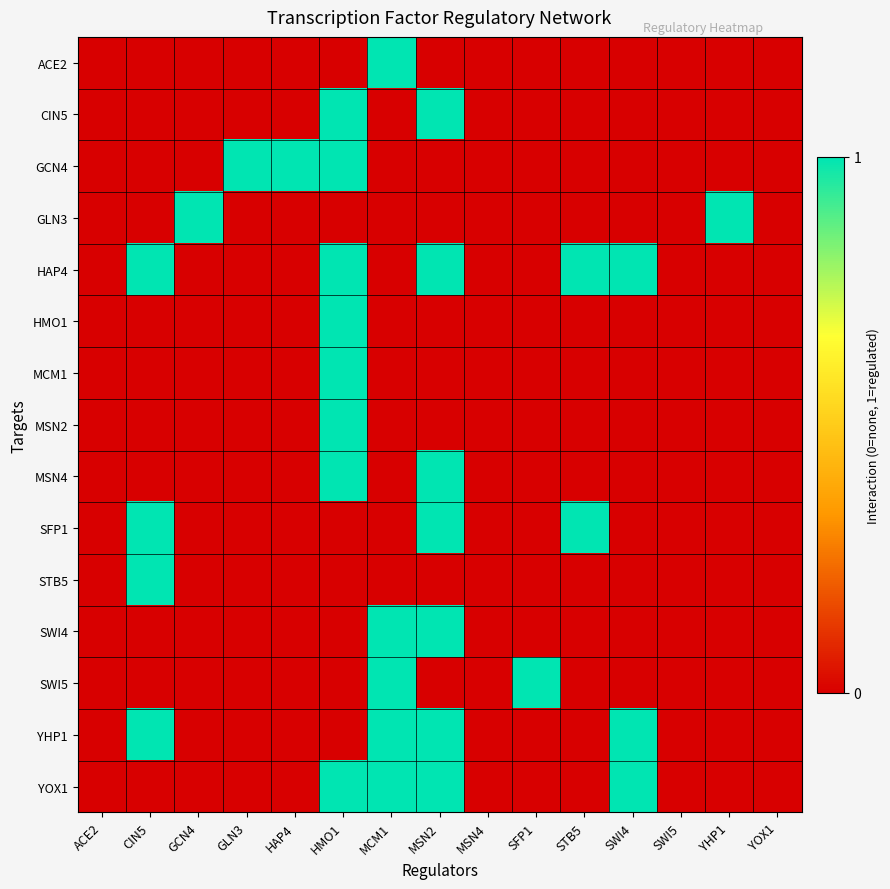

Reading left to right, list all the values displayed in this chart.

ACE2: ACE2=0	CIN5=0	GCN4=0	GLN3=0	HAP4=0	HMO1=0	MCM1=1	MSN2=0	MSN4=0	SFP1=0	STB5=0	SWI4=0	SWI5=0	YHP1=0	YOX1=0
CIN5: ACE2=0	CIN5=0	GCN4=0	GLN3=0	HAP4=0	HMO1=1	MCM1=0	MSN2=1	MSN4=0	SFP1=0	STB5=0	SWI4=0	SWI5=0	YHP1=0	YOX1=0
GCN4: ACE2=0	CIN5=0	GCN4=0	GLN3=1	HAP4=1	HMO1=1	MCM1=0	MSN2=0	MSN4=0	SFP1=0	STB5=0	SWI4=0	SWI5=0	YHP1=0	YOX1=0
GLN3: ACE2=0	CIN5=0	GCN4=1	GLN3=0	HAP4=0	HMO1=0	MCM1=0	MSN2=0	MSN4=0	SFP1=0	STB5=0	SWI4=0	SWI5=0	YHP1=1	YOX1=0
HAP4: ACE2=0	CIN5=1	GCN4=0	GLN3=0	HAP4=0	HMO1=1	MCM1=0	MSN2=1	MSN4=0	SFP1=0	STB5=1	SWI4=1	SWI5=0	YHP1=0	YOX1=0
HMO1: ACE2=0	CIN5=0	GCN4=0	GLN3=0	HAP4=0	HMO1=1	MCM1=0	MSN2=0	MSN4=0	SFP1=0	STB5=0	SWI4=0	SWI5=0	YHP1=0	YOX1=0
MCM1: ACE2=0	CIN5=0	GCN4=0	GLN3=0	HAP4=0	HMO1=1	MCM1=0	MSN2=0	MSN4=0	SFP1=0	STB5=0	SWI4=0	SWI5=0	YHP1=0	YOX1=0
MSN2: ACE2=0	CIN5=0	GCN4=0	GLN3=0	HAP4=0	HMO1=1	MCM1=0	MSN2=0	MSN4=0	SFP1=0	STB5=0	SWI4=0	SWI5=0	YHP1=0	YOX1=0
MSN4: ACE2=0	CIN5=0	GCN4=0	GLN3=0	HAP4=0	HMO1=1	MCM1=0	MSN2=1	MSN4=0	SFP1=0	STB5=0	SWI4=0	SWI5=0	YHP1=0	YOX1=0
SFP1: ACE2=0	CIN5=1	GCN4=0	GLN3=0	HAP4=0	HMO1=0	MCM1=0	MSN2=1	MSN4=0	SFP1=0	STB5=1	SWI4=0	SWI5=0	YHP1=0	YOX1=0
STB5: ACE2=0	CIN5=1	GCN4=0	GLN3=0	HAP4=0	HMO1=0	MCM1=0	MSN2=0	MSN4=0	SFP1=0	STB5=0	SWI4=0	SWI5=0	YHP1=0	YOX1=0
SWI4: ACE2=0	CIN5=0	GCN4=0	GLN3=0	HAP4=0	HMO1=0	MCM1=1	MSN2=1	MSN4=0	SFP1=0	STB5=0	SWI4=0	SWI5=0	YHP1=0	YOX1=0
SWI5: ACE2=0	CIN5=0	GCN4=0	GLN3=0	HAP4=0	HMO1=0	MCM1=1	MSN2=0	MSN4=0	SFP1=1	STB5=0	SWI4=0	SWI5=0	YHP1=0	YOX1=0
YHP1: ACE2=0	CIN5=1	GCN4=0	GLN3=0	HAP4=0	HMO1=0	MCM1=1	MSN2=1	MSN4=0	SFP1=0	STB5=0	SWI4=1	SWI5=0	YHP1=0	YOX1=0
YOX1: ACE2=0	CIN5=0	GCN4=0	GLN3=0	HAP4=0	HMO1=1	MCM1=1	MSN2=1	MSN4=0	SFP1=0	STB5=0	SWI4=1	SWI5=0	YHP1=0	YOX1=0